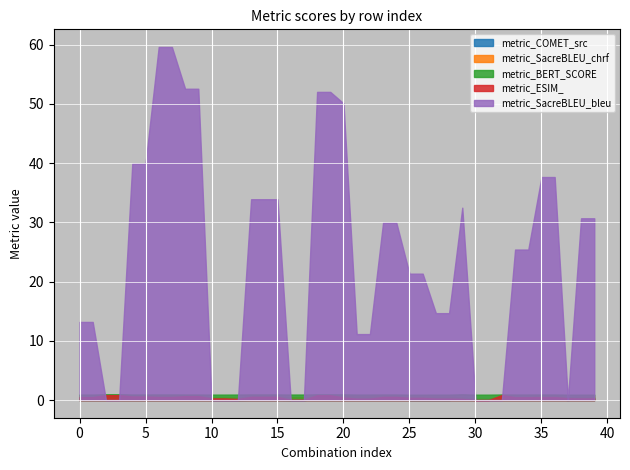

At which category does the chart reach its minimum across all series?

30